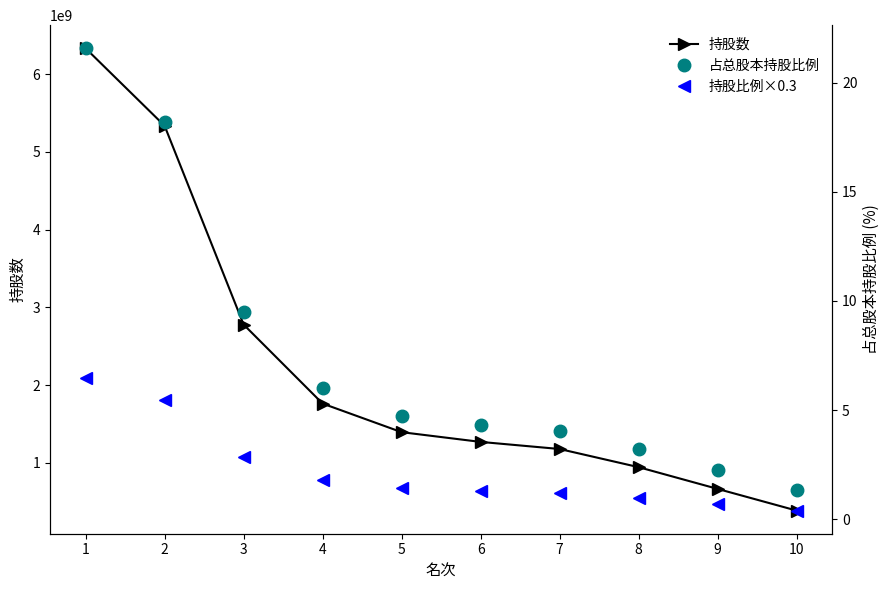

Between 2 and 6, which series saw the biggest shift?

持股数